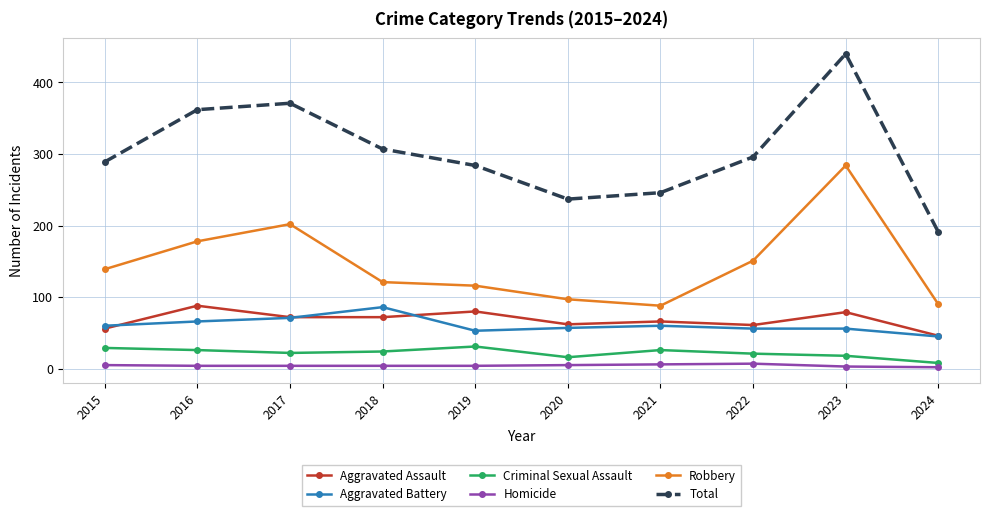

Which series has the largest range (max minus min)?

Total